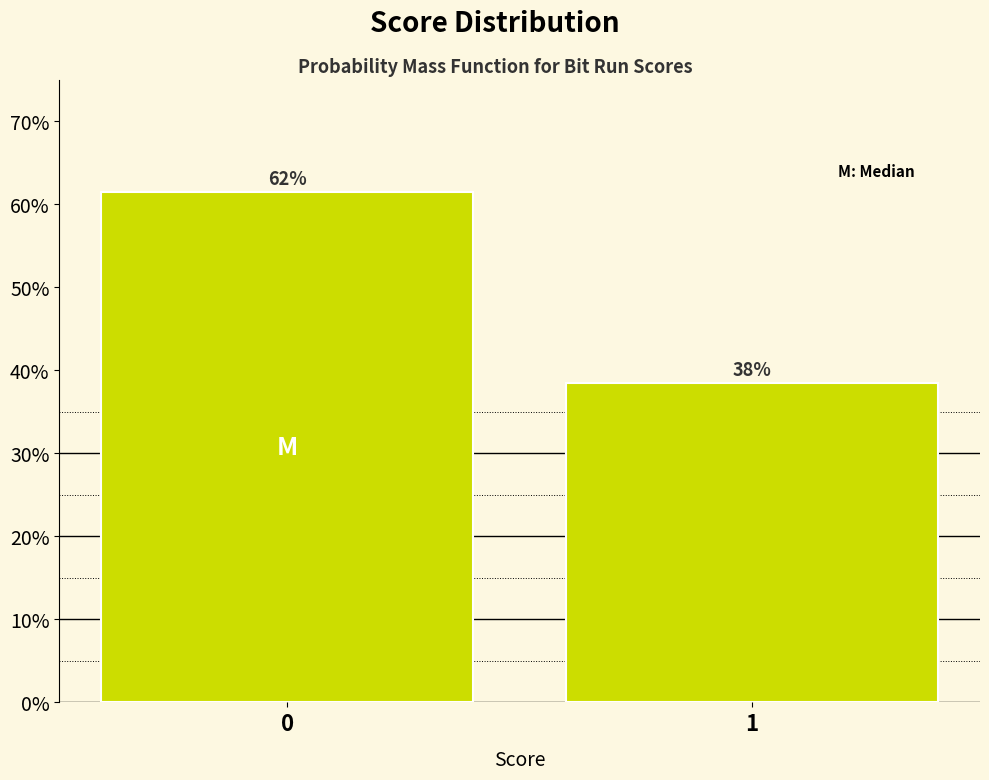

How many bars are there in total?

2